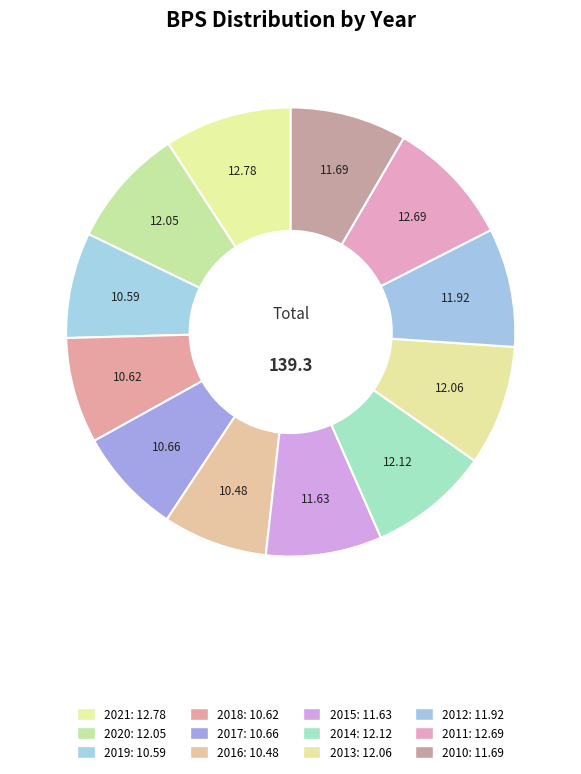

Count the number of slices in the pie.

12